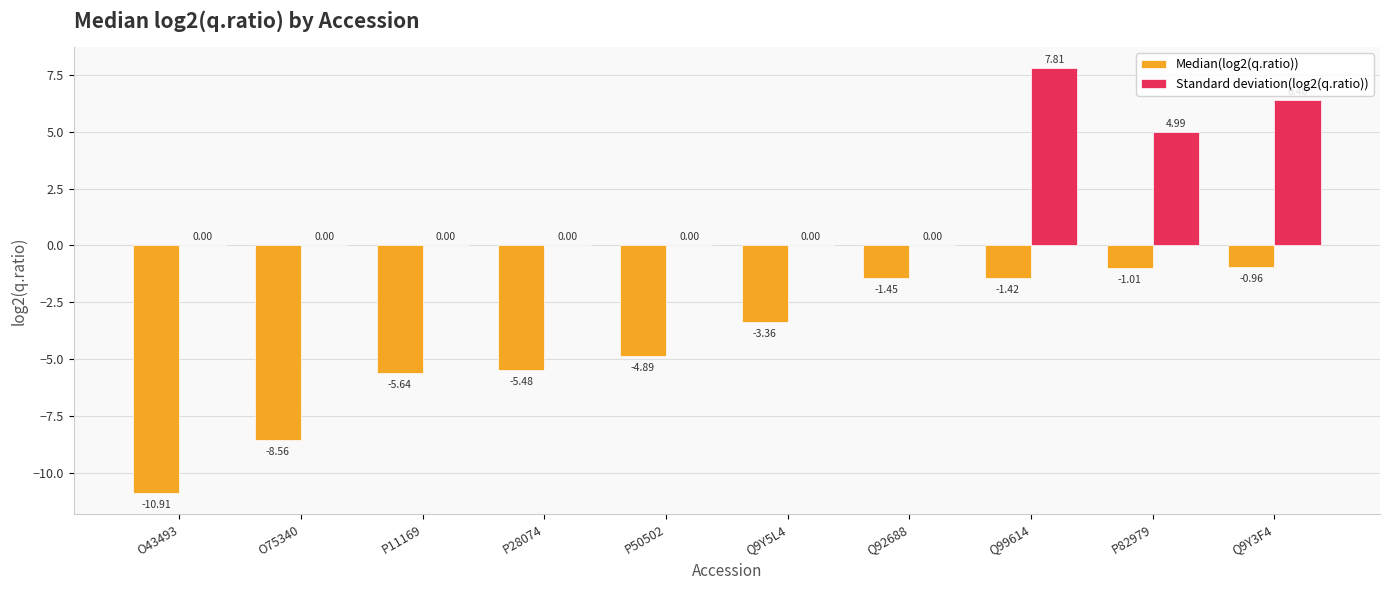

Which category has the highest value across all series?

Q99614